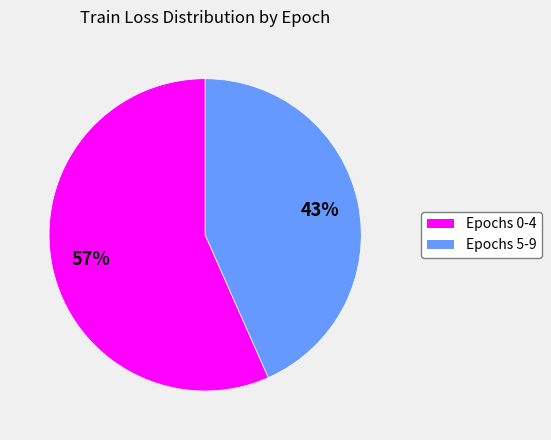

Does any single category account for the majority?

Yes